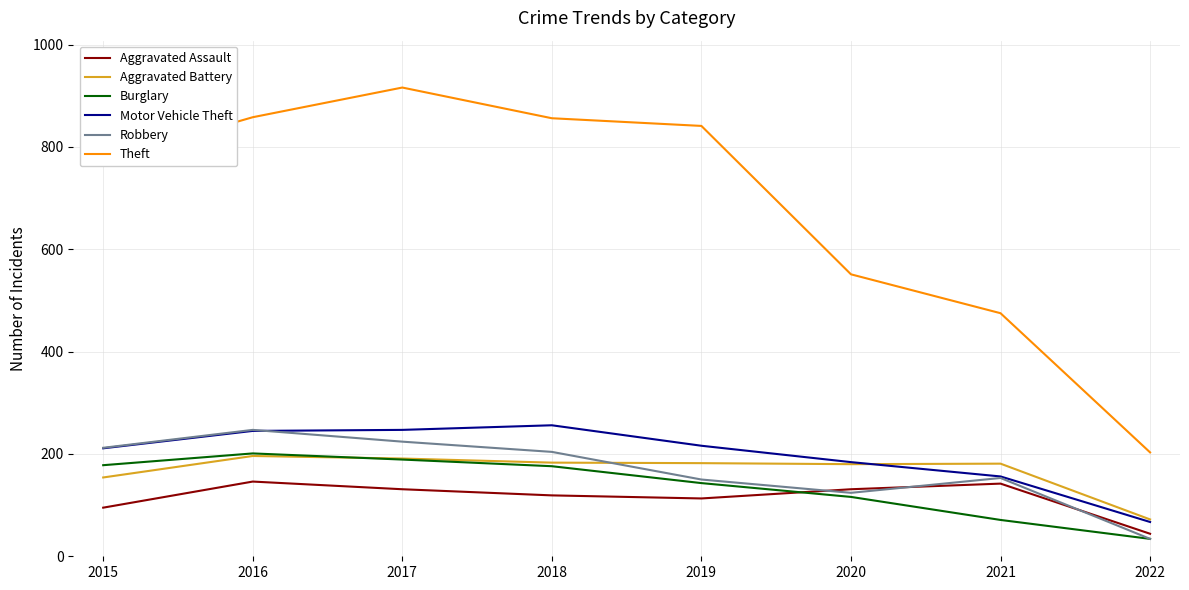

Which label corresponds to the largest value in the chart?

2017